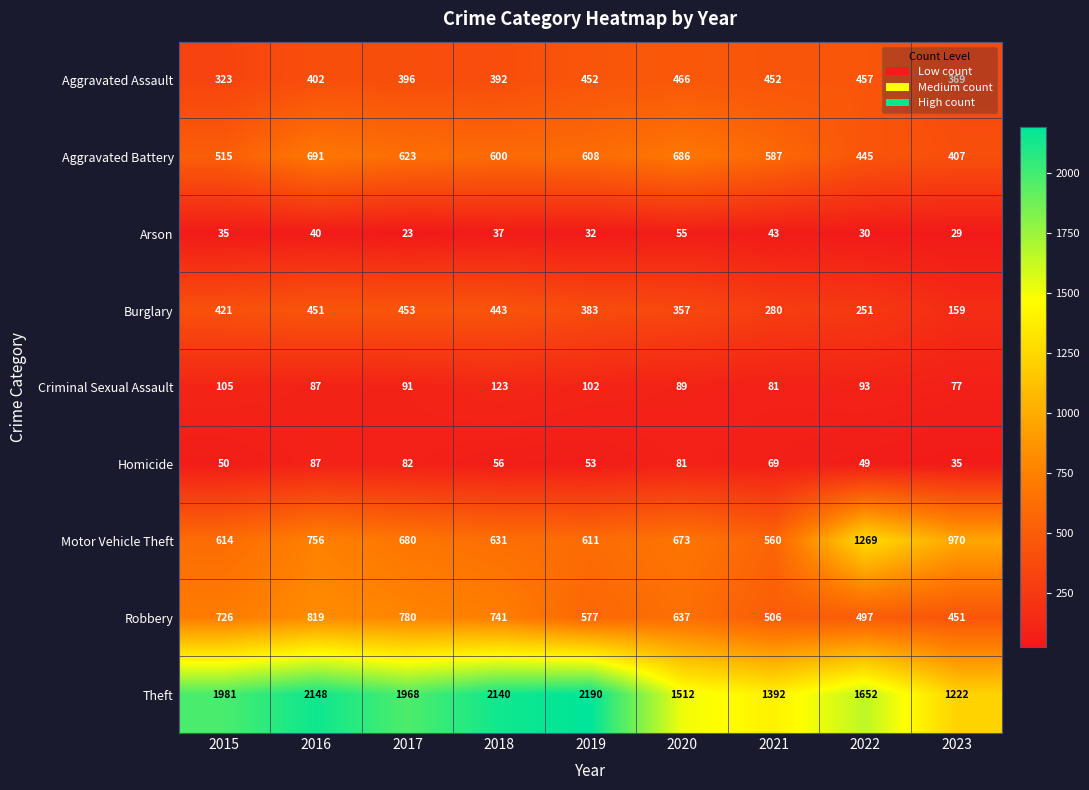

What is the average value of the Arson series?

36